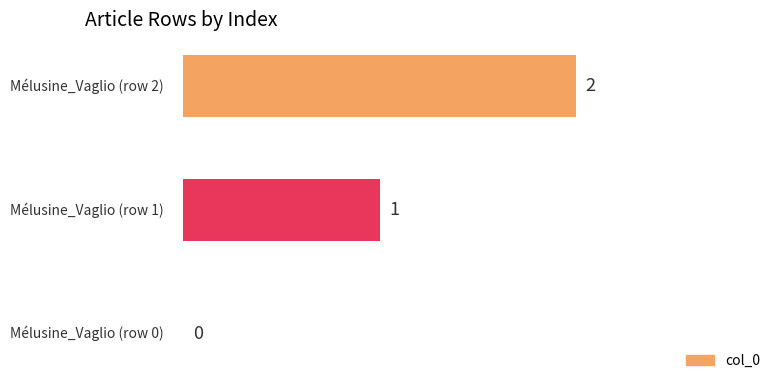

What is the sum of all values?

3